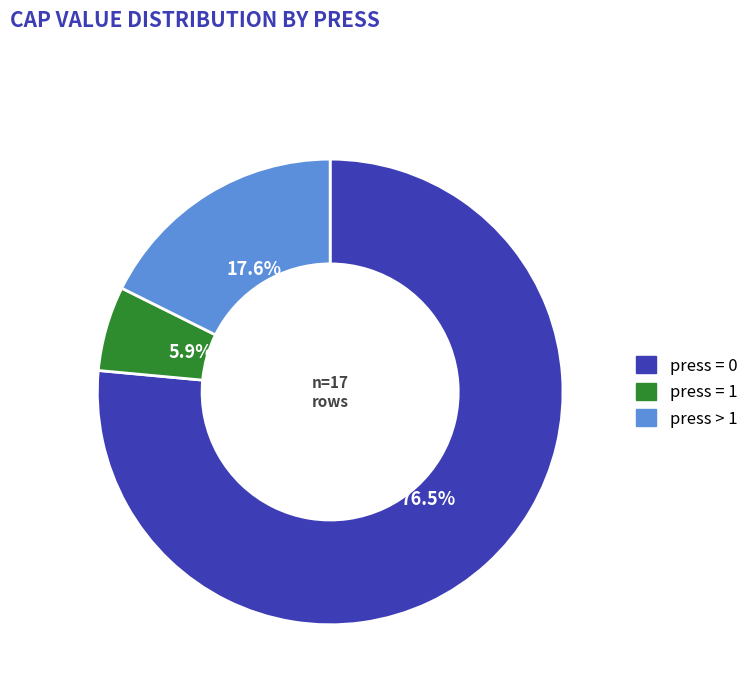

Is there a majority slice in this chart?

Yes